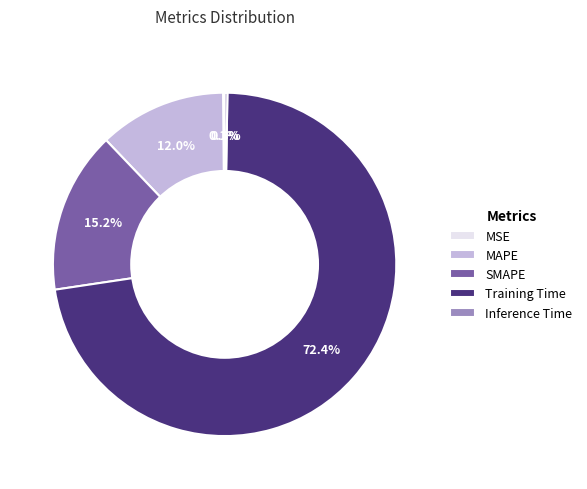

What is the largest slice in the pie chart?

Training Time